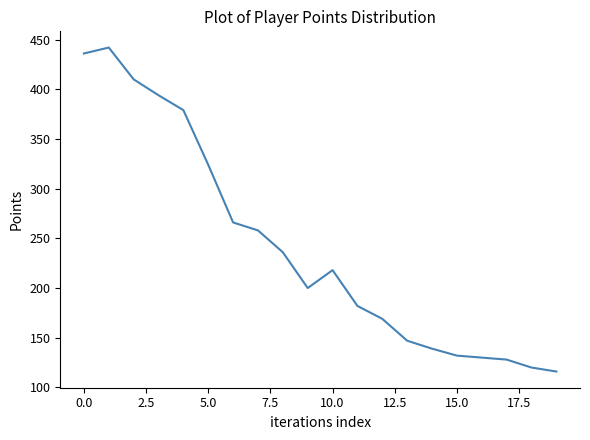

What is the sum of all values?

4826